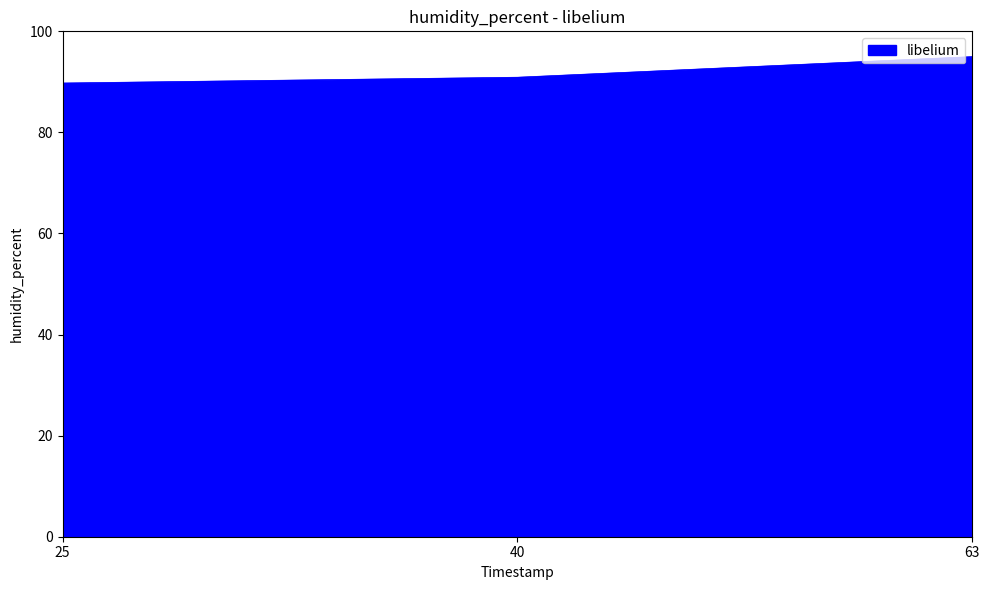

Rank the categories by value from highest to lowest.

63, 40, 25